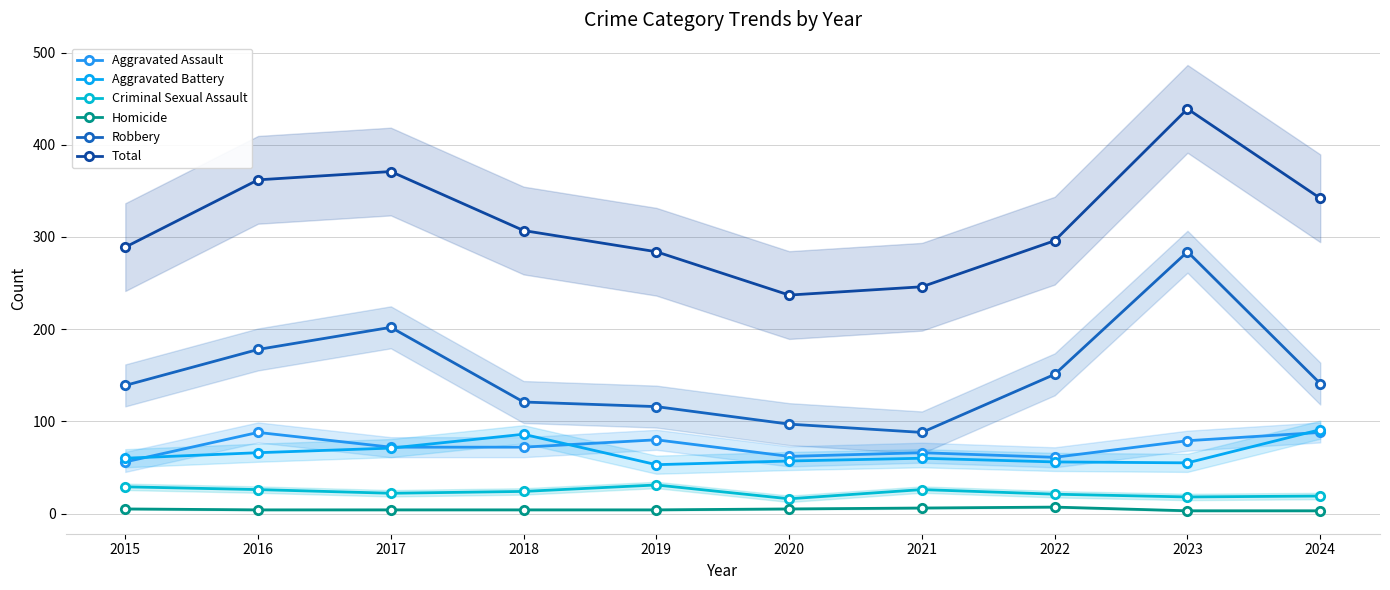

True or false: Homicide and Robbery intersect in this chart.

False